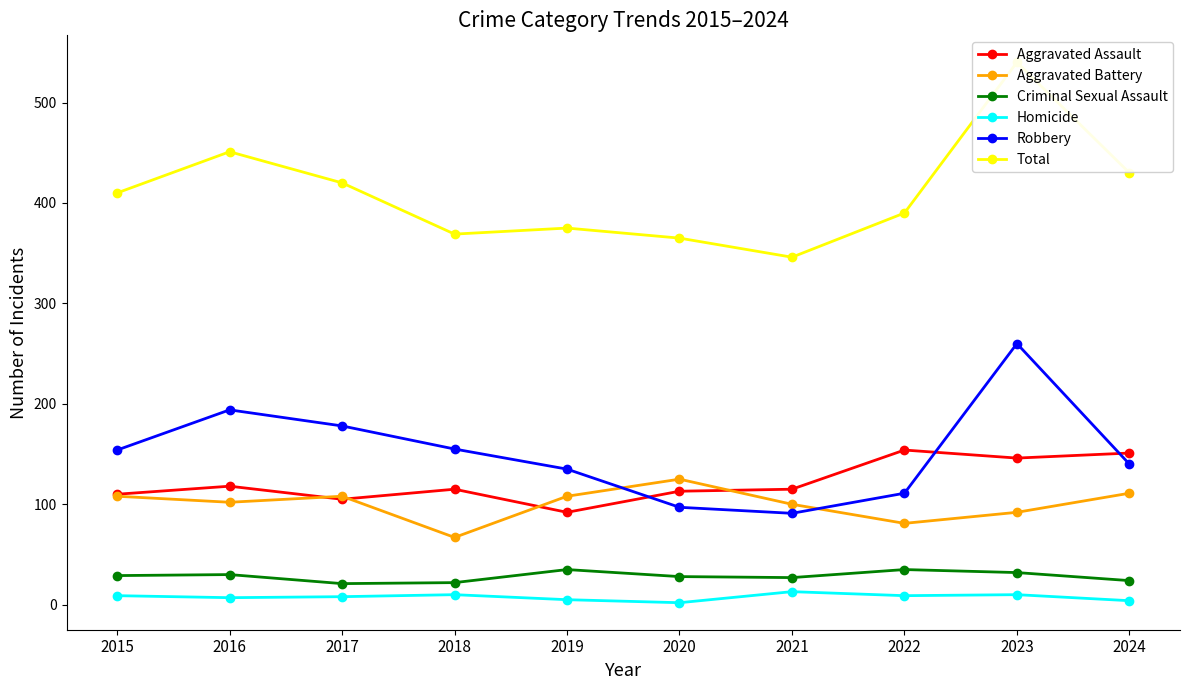

Read the Criminal Sexual Assault value at 2016.

30